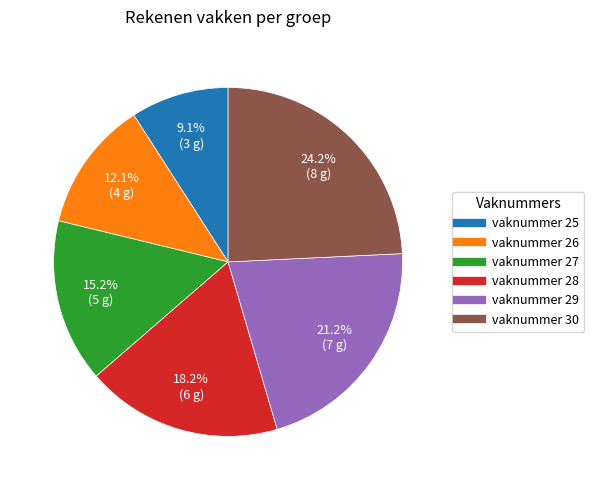

Does any single category account for the majority?

No